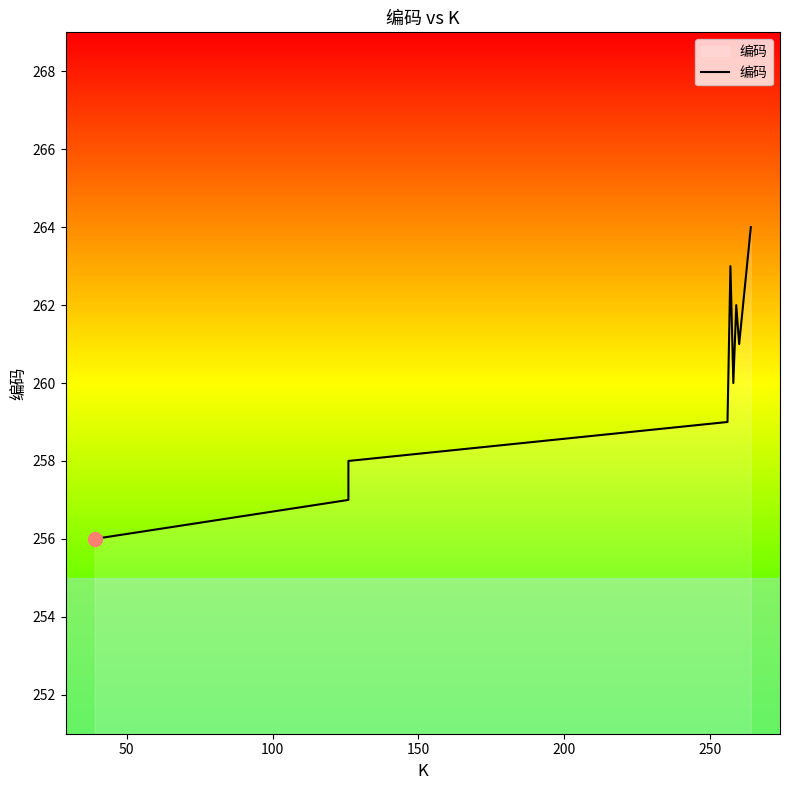

Count the values in the range 258 to 262.

5